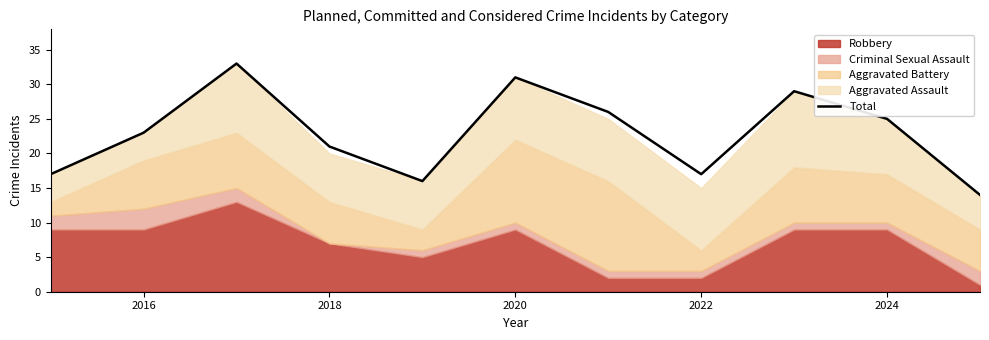

The Total series shows 21 at 2018. True or false?

True